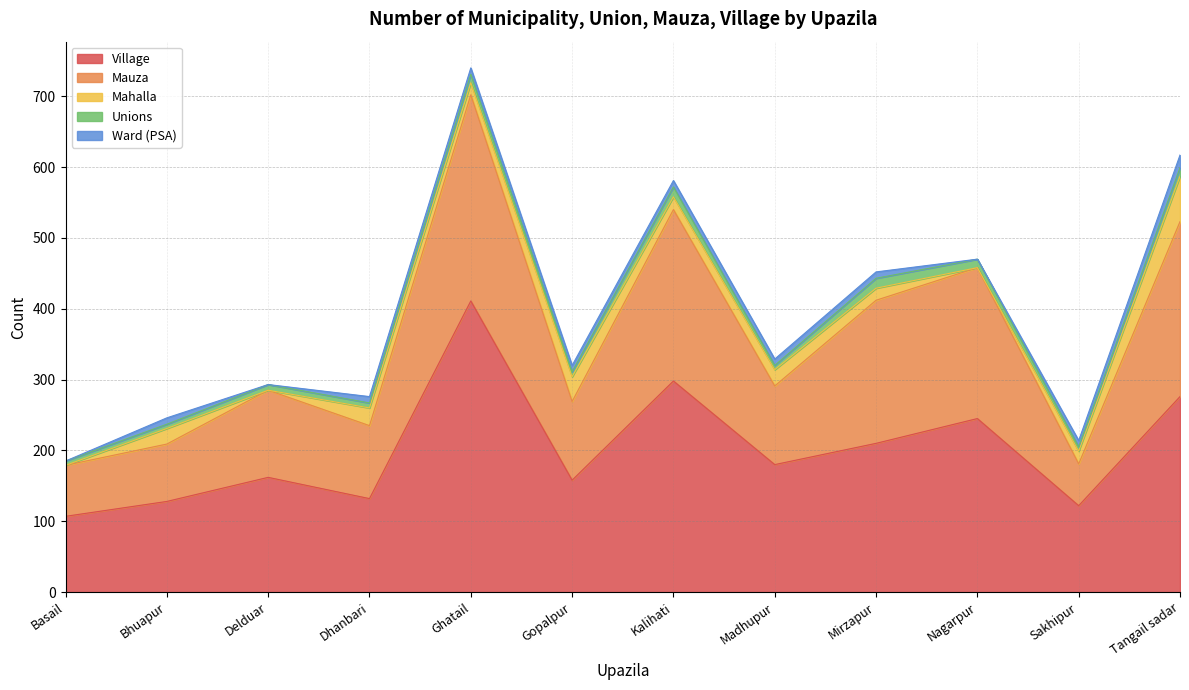

True or false: Mahalla and Ward (PSA) cross at least once.

False